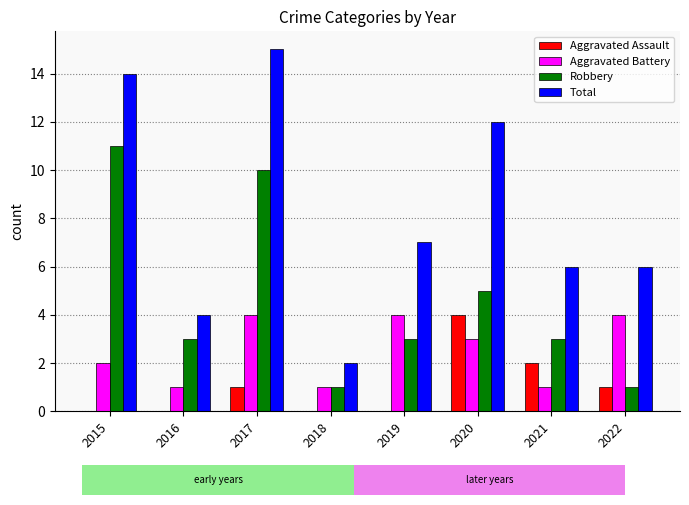

The Total series shows 6 at 2022. True or false?

True